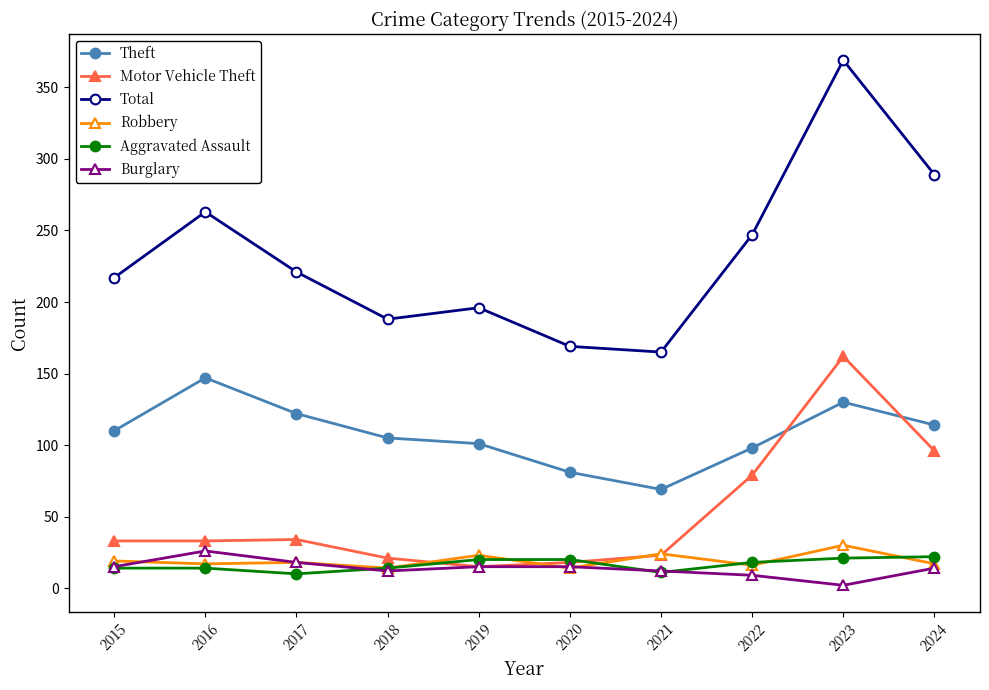

What is the total value across all series at 2024?

552